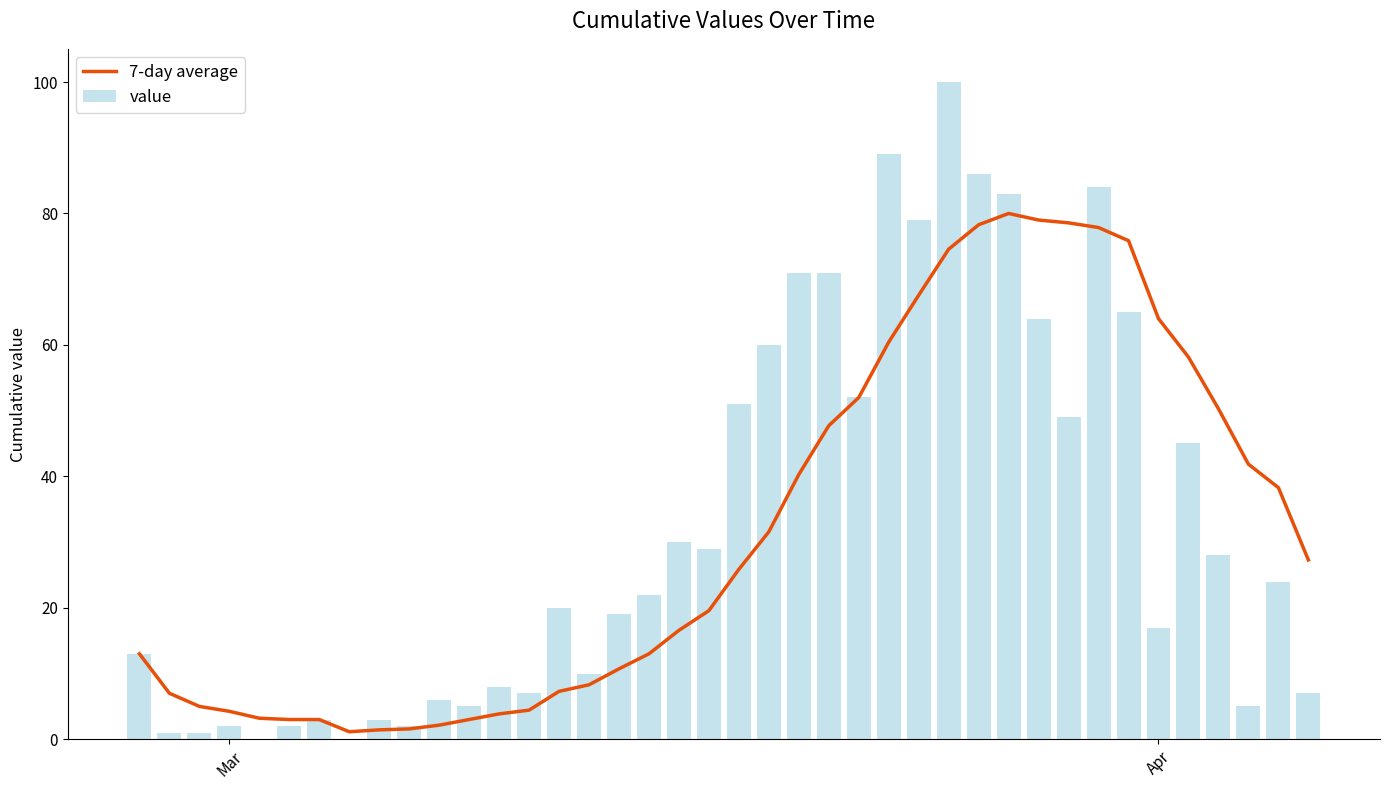

True or false: value has a value of 17 at Apr.

True